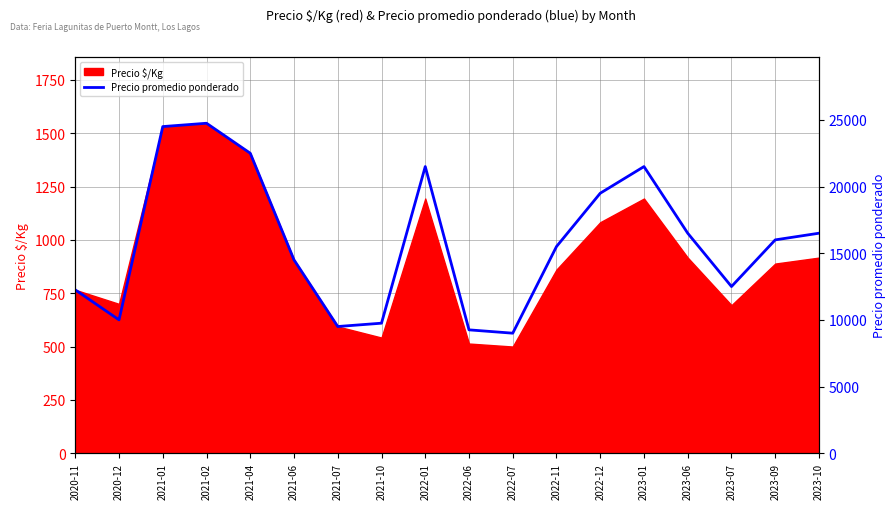

What position from the left is 2020-11?

1